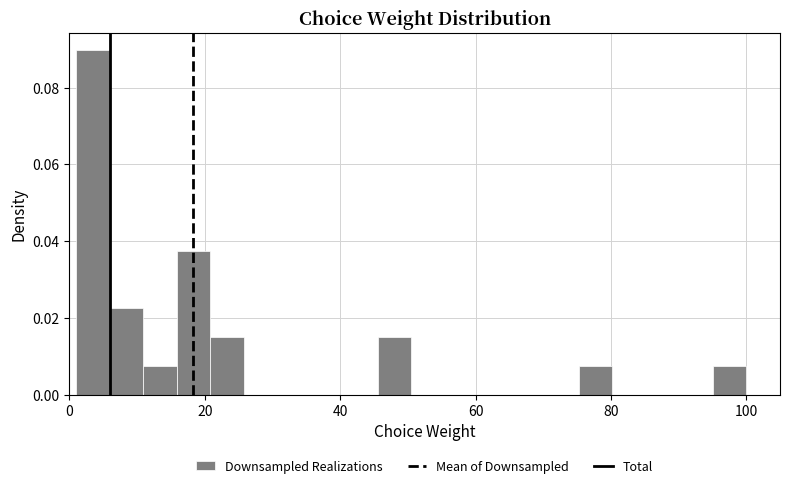

Read against the x-axis, roughly where is the centre of the tallest bar?

4